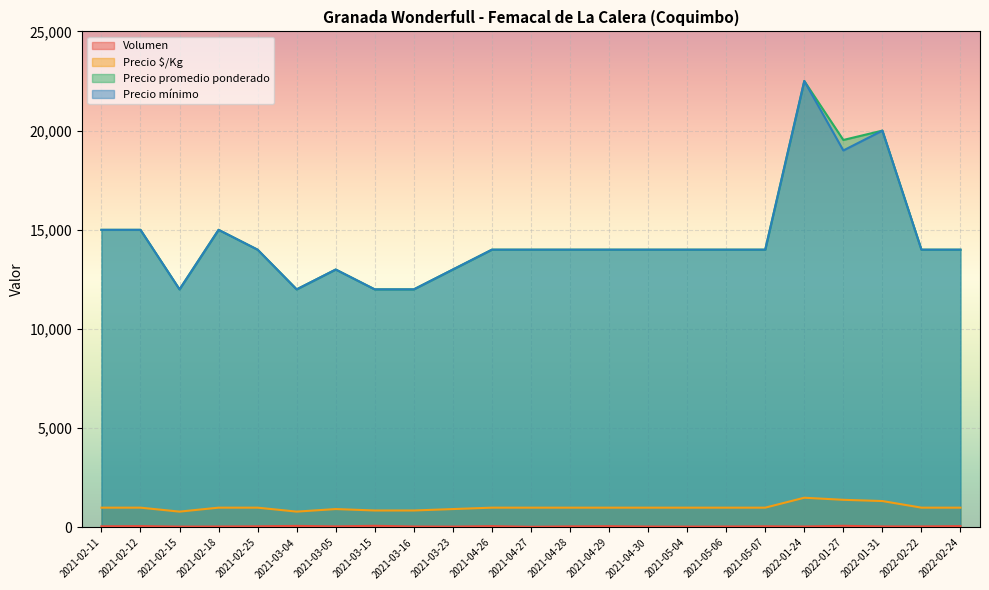

At which label does Precio mínimo reach its minimum?

2021-03-04